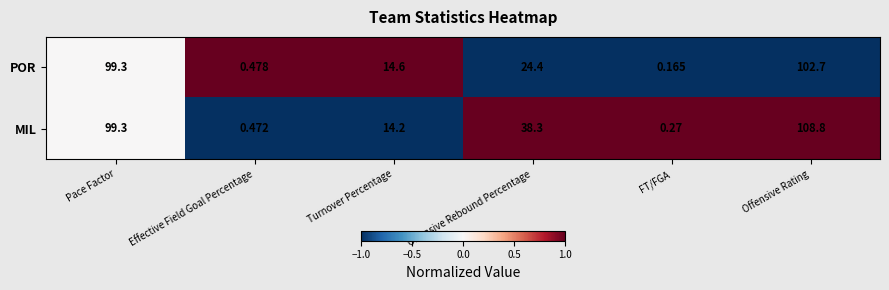

What is the spread (max minus min) of values at Offensive Rebound Percentage?

13.9